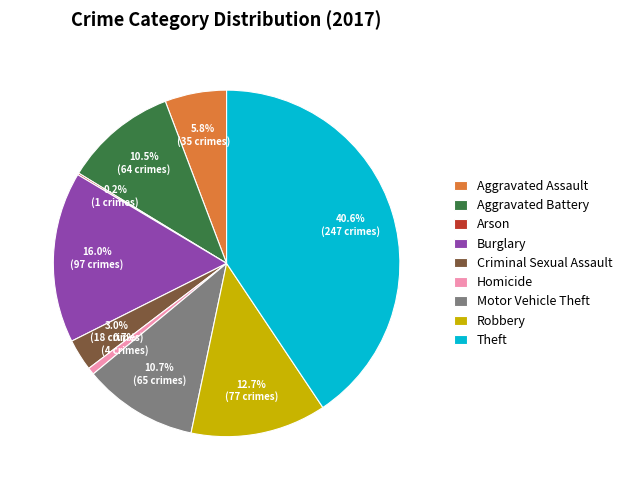

To the nearest percent, what portion does Burglary represent?

16%